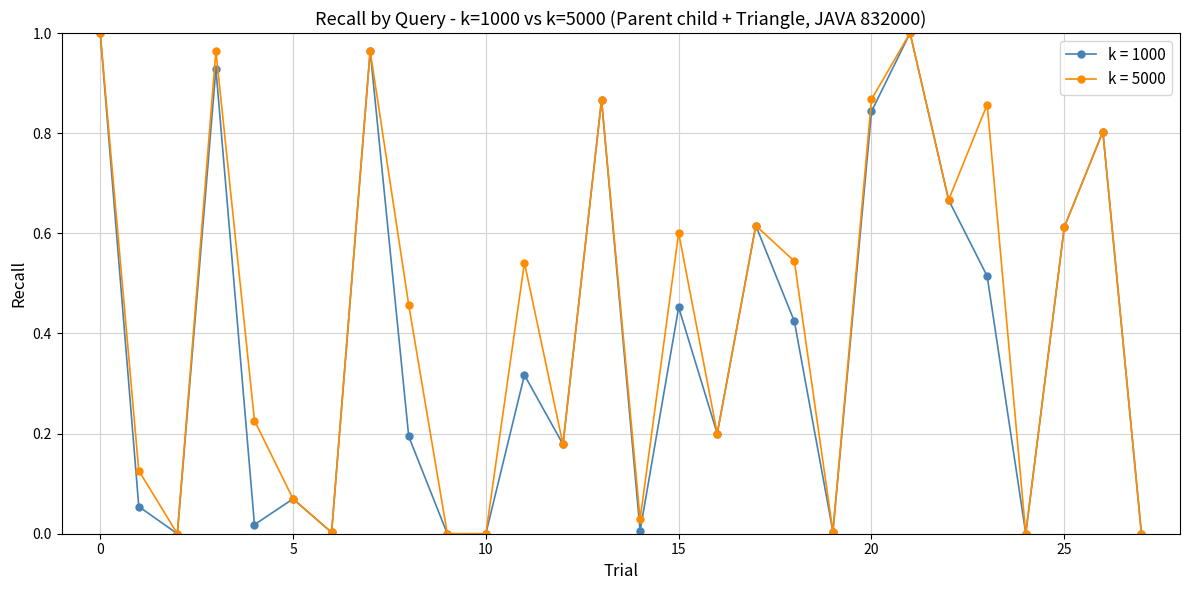

Which series has the largest total across all categories?

k = 5000